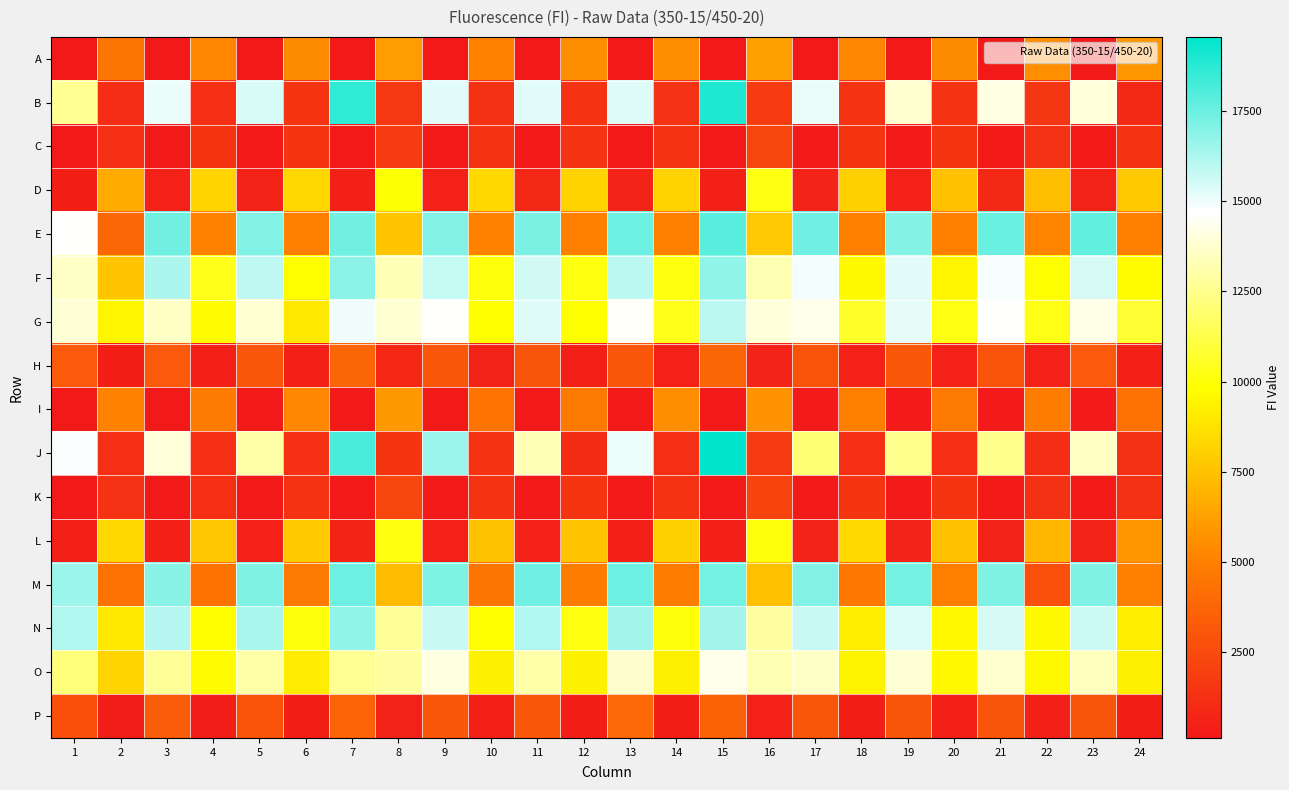

Reading left to right, transcribe all the data shown in this chart.

A: 1=160	2=4501	3=162	4=5258	5=158	6=5450	7=115	8=6103	9=160	10=5110	11=156	12=5535	13=158	14=5535	15=120	16=6302	17=168	18=5264	19=176	20=5494	21=175	22=5579	23=183	24=5897
B: 1=12613	2=1084	3=15073	4=1211	5=15439	6=1410	7=18617	8=1526	9=15244	10=1268	11=15249	12=1332	13=15269	14=1301	15=18941	16=1711	17=15106	18=1380	19=13816	20=1388	21=14176	22=1504	23=13983	24=895
C: 1=167	2=1145	3=161	4=1416	5=166	6=1408	7=133	8=1714	9=173	10=1393	11=171	12=1396	13=174	14=1394	15=155	16=2216	17=204	18=1477	19=227	20=1445	21=234	22=1307	23=247	24=1373
D: 1=447	2=6684	3=518	4=8214	5=566	6=8338	7=471	8=9913	9=506	10=8389	11=788	12=8177	13=583	14=8202	15=485	16=10201	17=573	18=8077	19=529	20=7513	21=910	22=7410	23=539	24=7801
E: 1=14675	2=3862	3=17373	4=5105	5=17016	6=5013	7=17393	8=7701	9=17062	10=5145	11=17203	12=5011	13=17459	14=4994	15=17824	16=7778	17=17405	18=5023	19=16984	20=4983	21=17532	22=5201	23=17663	24=4989
F: 1=13647	2=7678	3=16218	4=10349	5=15911	6=9828	7=16858	8=13333	9=15763	10=10094	11=15566	12=10163	13=15966	14=10117	15=16748	16=13248	17=14915	18=9622	19=15202	20=9473	21=14876	22=9831	23=15464	24=9750
G: 1=13901	2=9459	3=13624	4=9710	5=13867	6=9002	7=14929	8=13870	9=14655	10=9801	11=15284	12=9860	13=14559	14=10361	15=15981	16=13962	17=14283	18=10674	19=15182	20=10222	21=14669	22=10289	23=14249	24=10831
H: 1=3261	2=427	3=3224	4=464	5=3019	6=467	7=3734	8=833	9=3061	10=556	11=2978	12=485	13=3059	14=502	15=3757	16=595	17=2918	18=506	19=3146	20=512	21=2847	22=515	23=3223	24=478
I: 1=172	2=5129	3=162	4=4748	5=166	6=5337	7=124	8=5999	9=179	10=4448	11=173	12=4699	13=181	14=5544	15=134	16=5704	17=195	18=4960	19=198	20=4695	21=208	22=4860	23=209	24=4268
J: 1=14746	2=1210	3=13939	4=1150	5=13039	6=1232	7=18137	8=1446	9=16576	10=1363	11=13360	12=1040	13=15039	14=1214	15=19558	16=1687	17=12073	18=1163	19=12551	20=1200	21=12498	22=1128	23=13601	24=1291
K: 1=171	2=1315	3=163	4=1212	5=179	6=1387	7=125	8=2248	9=181	10=1383	11=172	12=1421	13=202	14=1369	15=149	16=2157	17=210	18=1475	19=223	20=1450	21=235	22=1267	23=258	24=1280
L: 1=480	2=8392	3=479	4=7714	5=505	6=7841	7=658	8=10158	9=532	10=7534	11=501	12=7673	13=491	14=8061	15=468	16=10065	17=574	18=8452	19=577	20=7453	21=546	22=7123	23=544	24=5821
M: 1=16576	2=4358	3=16932	4=4436	5=17120	6=4713	7=17456	8=7271	9=17155	10=4577	11=17395	12=4827	13=17467	14=4829	15=17335	16=7456	17=17083	18=4626	19=17293	20=4971	21=17094	22=2786	23=17100	24=5008
N: 1=16195	2=9034	3=16083	4=9795	5=16323	6=10078	7=16751	8=12738	9=15711	10=9812	11=16185	12=10122	13=16417	14=10046	15=16444	16=12930	17=15690	18=9220	19=15352	20=9591	21=15485	22=9664	23=15632	24=9182
O: 1=12169	2=8204	3=12740	4=9697	5=13064	6=9150	7=12670	8=12904	9=14134	10=9363	11=13080	12=9367	13=13767	14=9278	15=14338	16=13257	17=13671	18=9449	19=13913	20=9603	21=13815	22=9627	23=13479	24=9279
P: 1=2711	2=349	3=3366	4=390	5=2903	6=437	7=3647	8=565	9=3100	10=486	11=3092	12=432	13=3895	14=438	15=3592	16=521	17=3004	18=420	19=2998	20=472	21=2976	22=466	23=2983	24=437